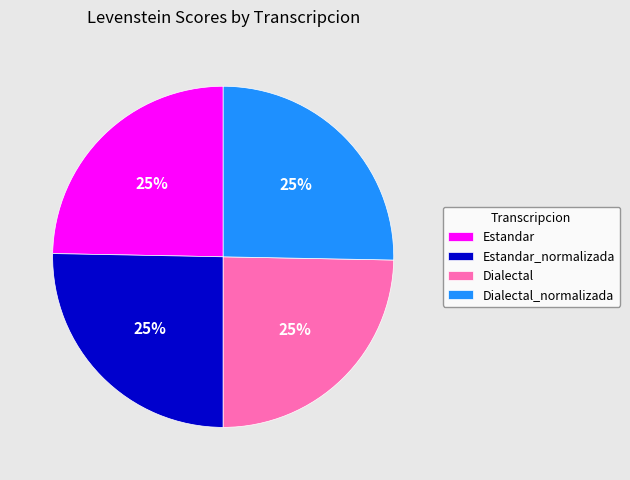

To the nearest percent, what is the average slice percentage?

25%